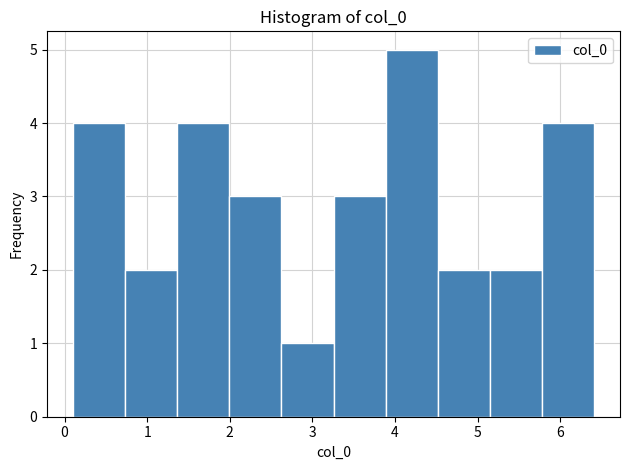

Reading left to right, transcribe this chart: for each bar, give the range it covers on the x-axis and its height. Neither the bar edges nor the heights are printed on the chart, so give them approximately, as read against the axes.

0.1 to 0.7: 4
0.7 to 1.4: 2
1.4 to 2.0: 4
2.0 to 2.6: 3
2.6 to 3.3: 1
3.3 to 3.9: 3
3.9 to 4.5: 5
4.5 to 5.1: 2
5.1 to 5.8: 2
5.8 to 6.4: 4